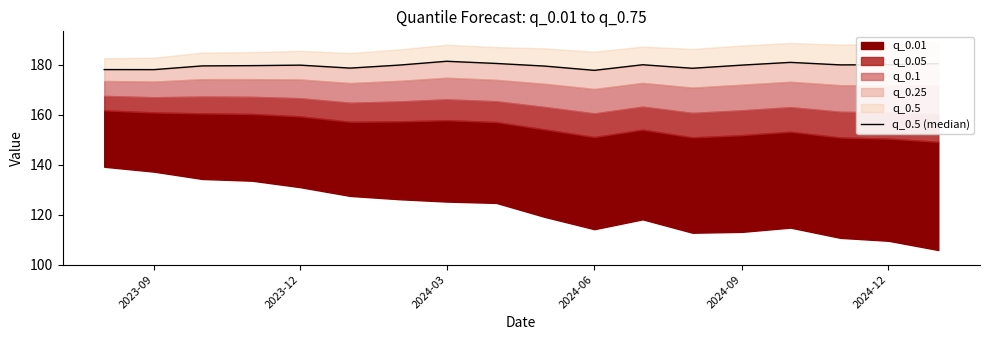

What is the difference between the maximum and second lowest values?

3.3